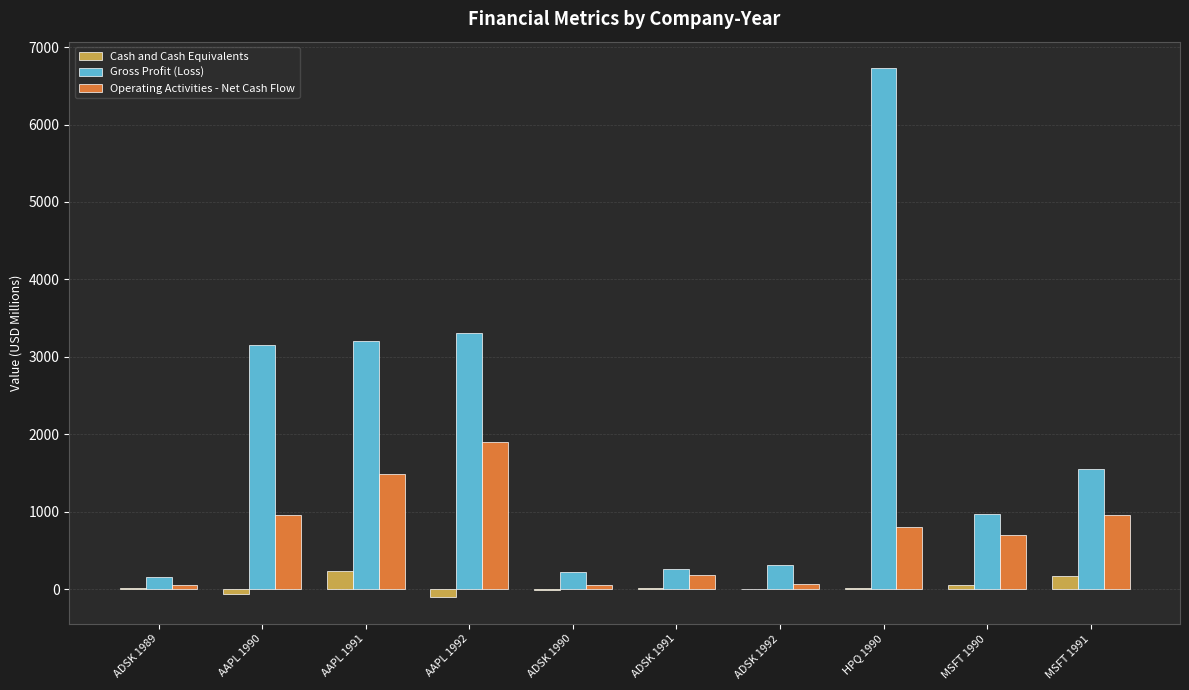

Is the value of Cash and Cash Equivalents at ADSK 1992 greater than the value of Gross Profit (Loss) at AAPL 1990?

No